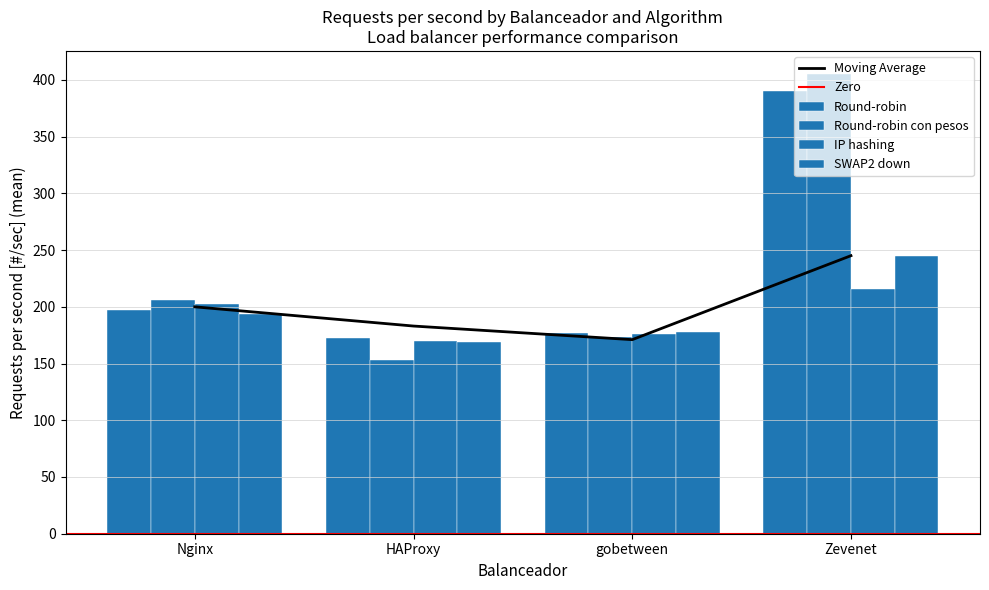

Count the number of categories in the chart.

4